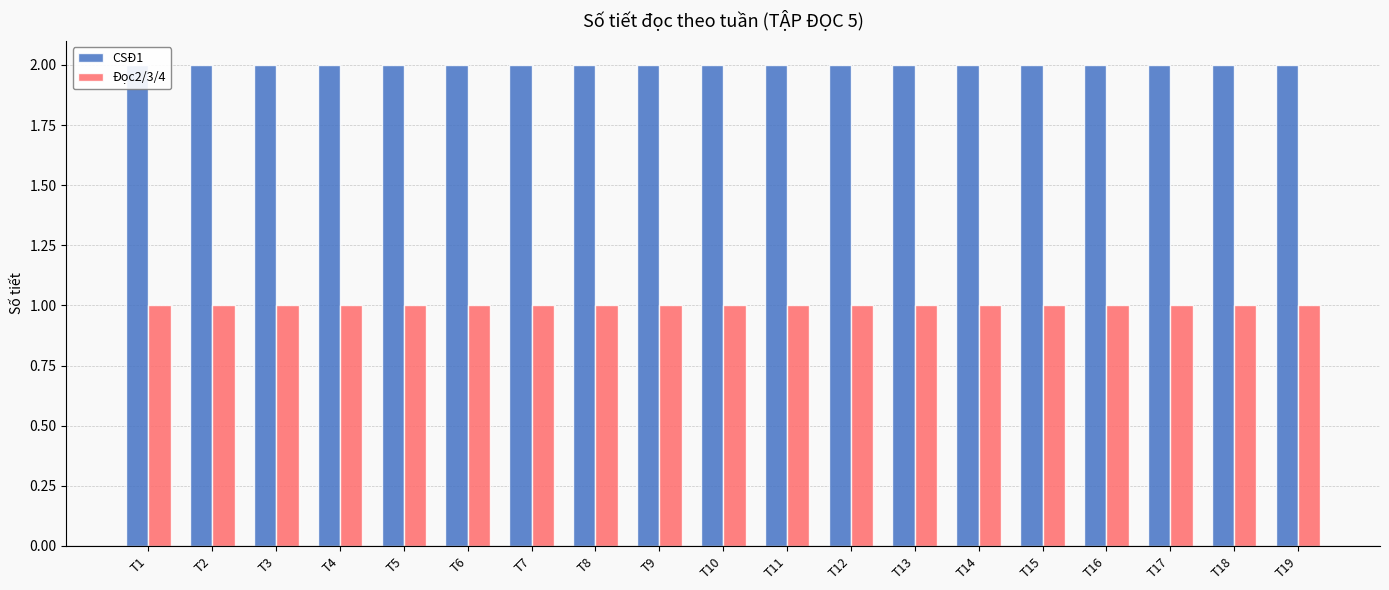

Reading right to left, transcribe all the data shown in this chart.

CSĐ1: T19=2	T18=2	T17=2	T16=2	T15=2	T14=2	T13=2	T12=2	T11=2	T10=2	T9=2	T8=2	T7=2	T6=2	T5=2	T4=2	T3=2	T2=2	T1=2
Đọc2/3/4: T19=1	T18=1	T17=1	T16=1	T15=1	T14=1	T13=1	T12=1	T11=1	T10=1	T9=1	T8=1	T7=1	T6=1	T5=1	T4=1	T3=1	T2=1	T1=1